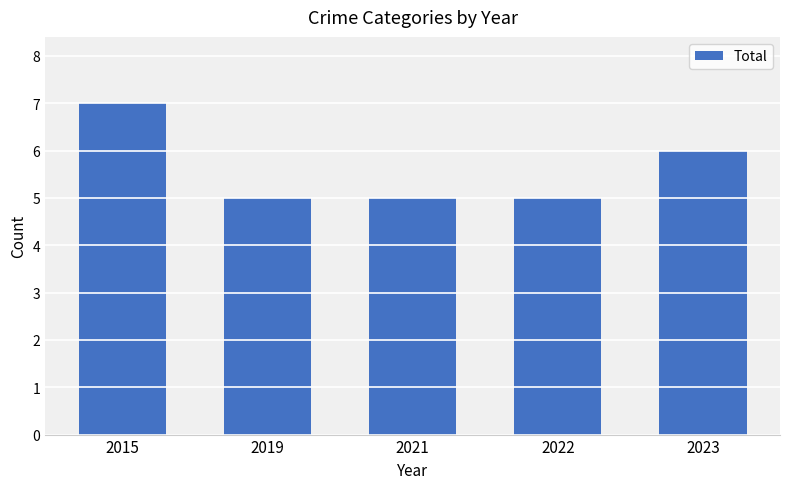

What is the change in value from 2015 to 2022?

-2